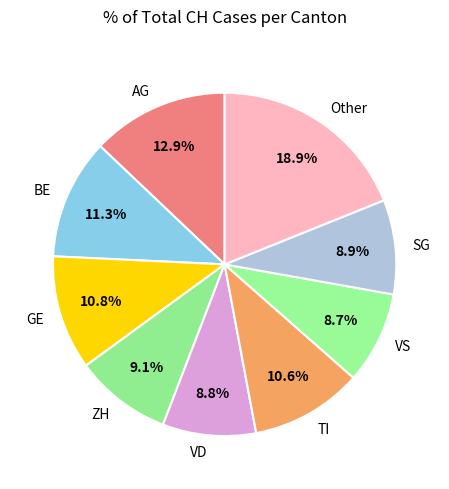

What percentage do AG and VS together represent?

21.6%